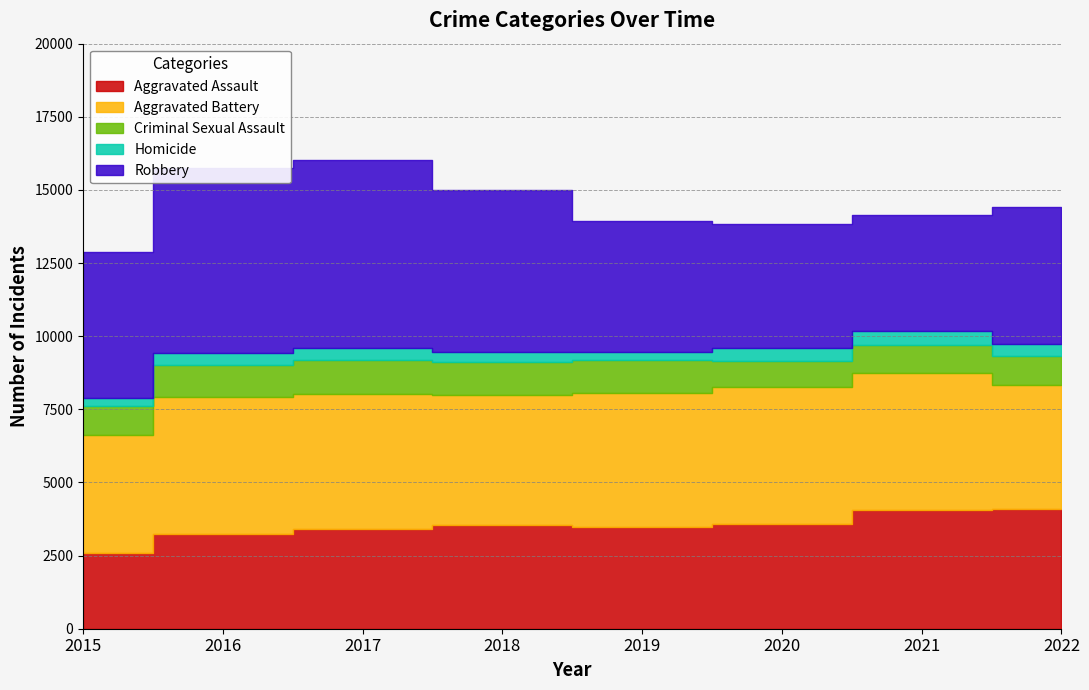

How many values in the Aggravated Battery series exceed 4620?

3